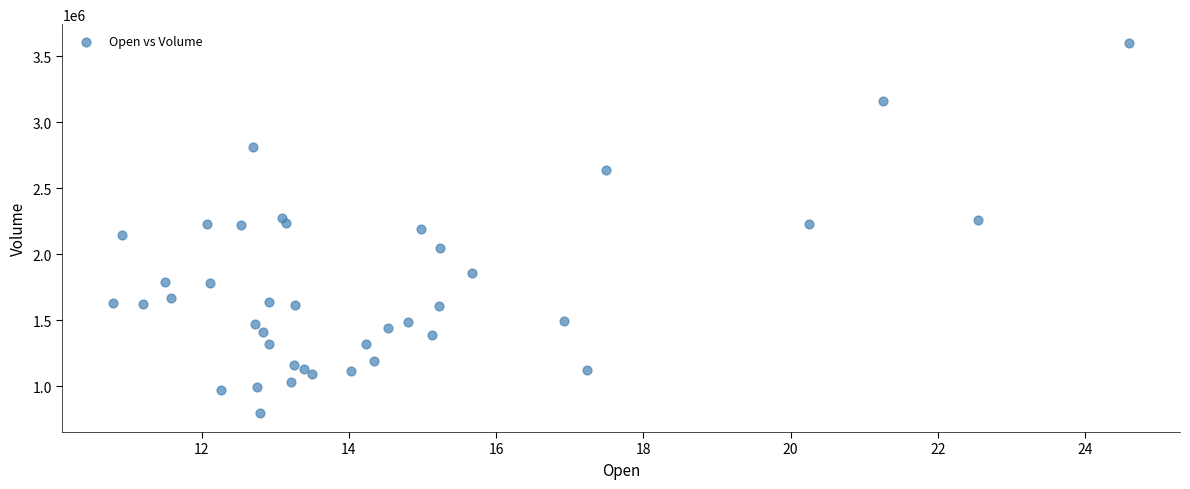

What is the range of Y values (max minus min)?

2807200